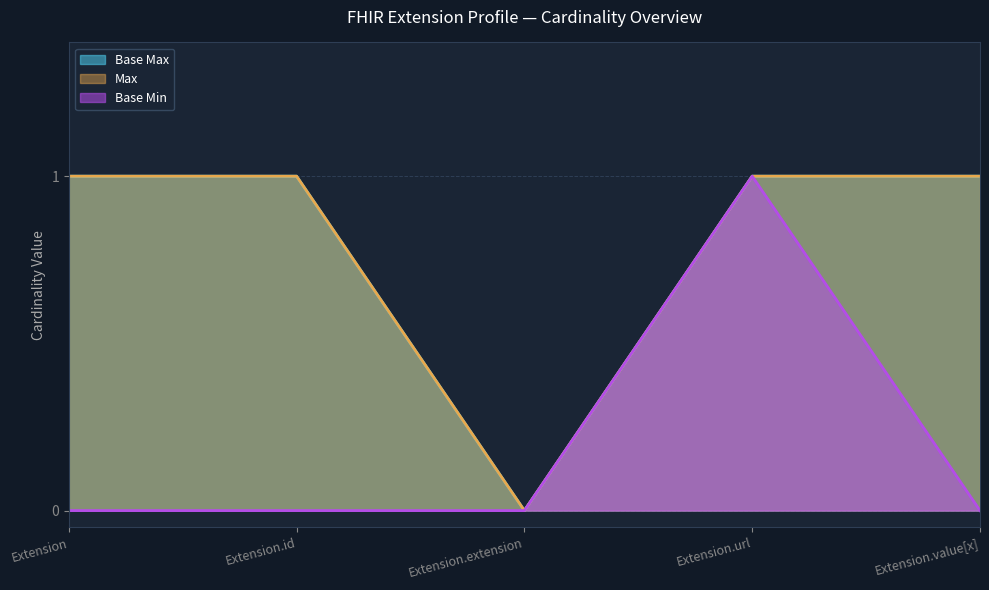

What is the difference between the highest and lowest values at Extension.value[x]?

1